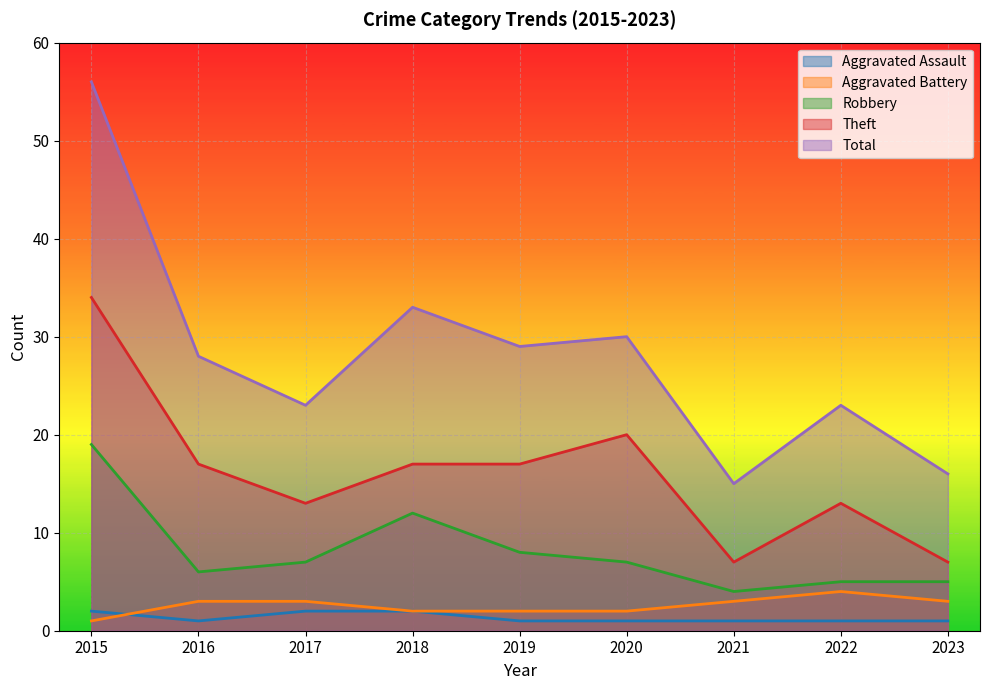

How many interior local peaks does the Robbery series have?

1